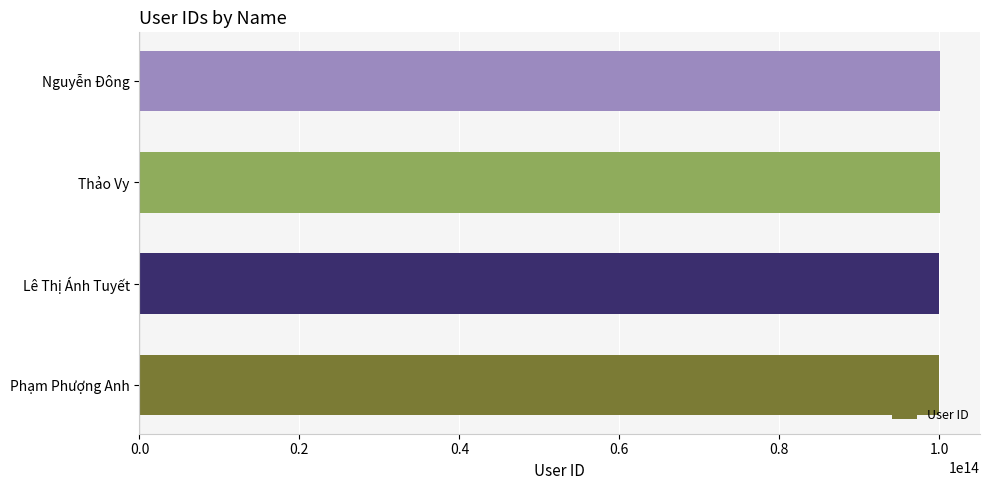

The value at Lê Thị Ánh Tuyết is 173795779058974. True or false?

False